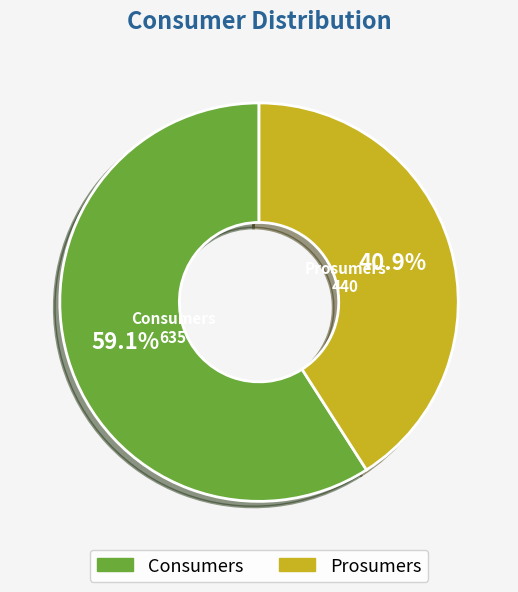

To the nearest percent, what is the combined percentage of Prosumers and Consumers?

100%